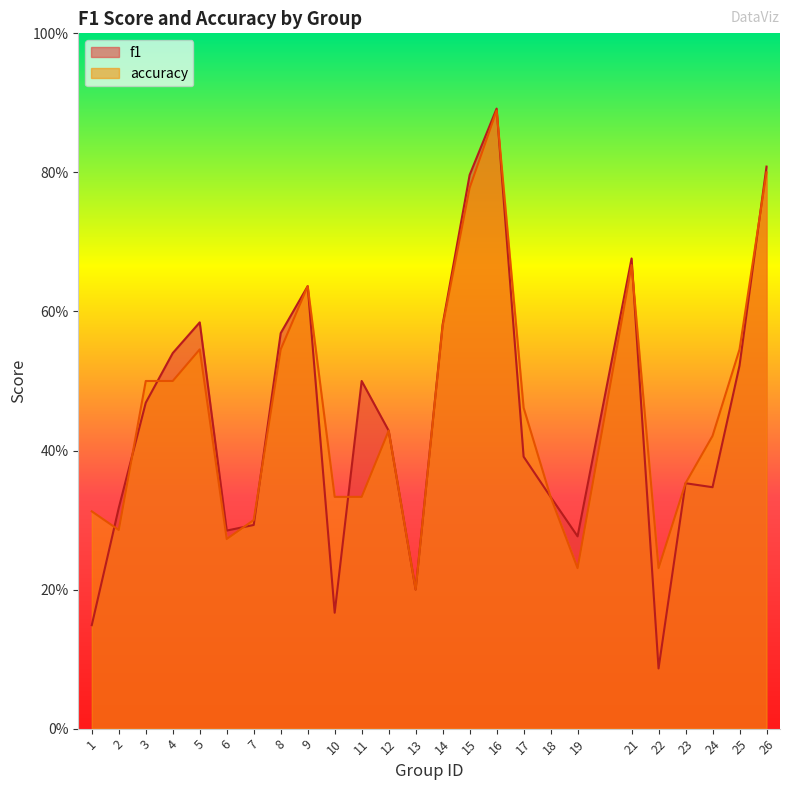

Is the value of accuracy at 26 greater than the value of f1 at 2?

Yes